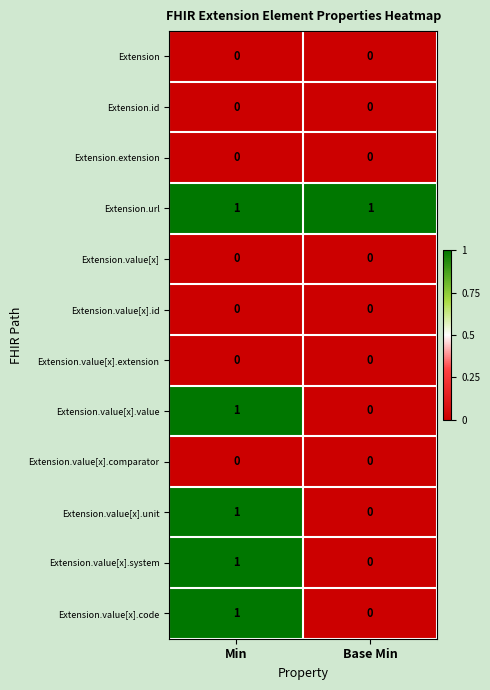

The value of Extension.value[x].extension at Min is 0. True or false?

True